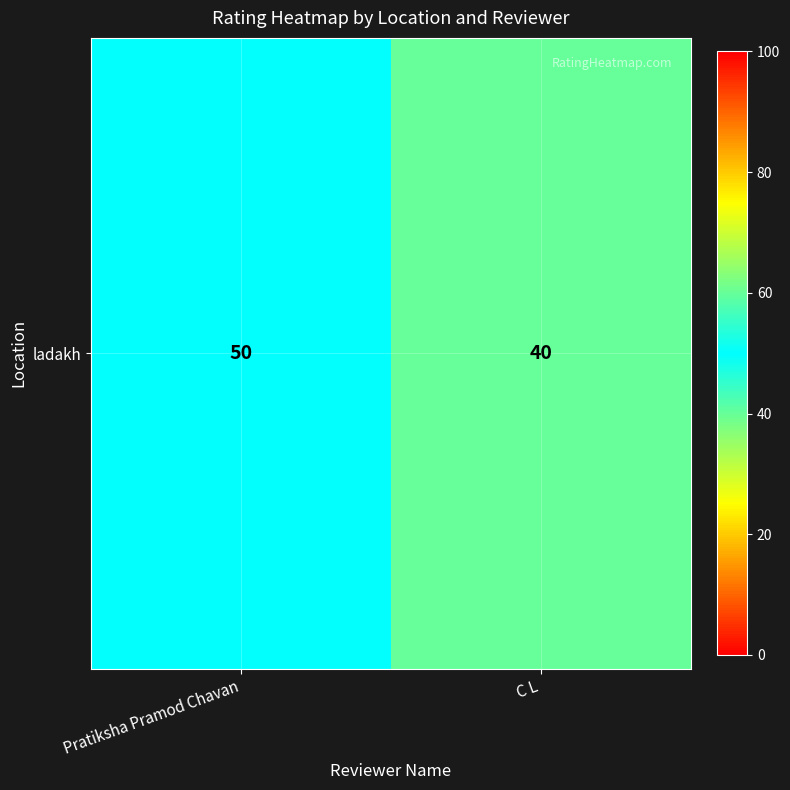

What is the ratio of the value at Pratiksha Pramod Chavan to the value at C L?

1.2